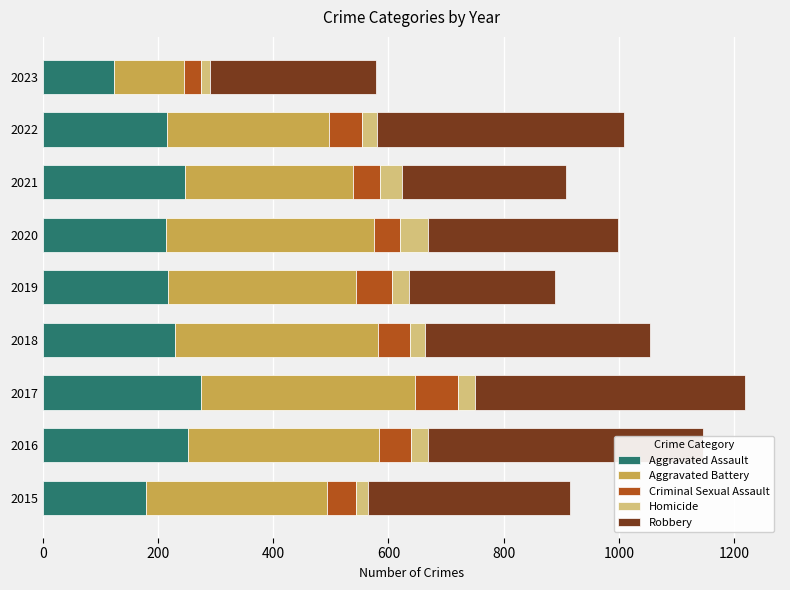

The value of Robbery at 2018 is 390. True or false?

True